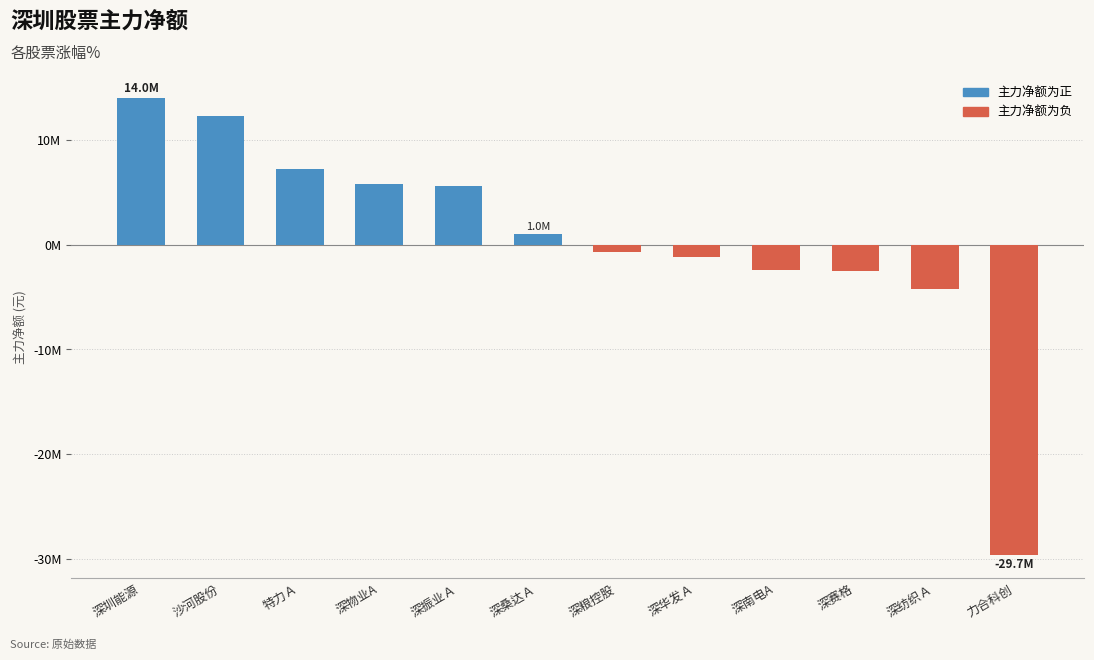

Reading left to right, list all the values displayed in this chart.

深圳能源=14014873	沙河股份=12324325	特力Ａ=7225406	深物业A=5836317	深振业Ａ=5603438	深桑达Ａ=1026365	深粮控股=-727550	深华发Ａ=-1140287	深南电A=-2417715	深赛格=-2522589	深纺织Ａ=-4207875	力合科创=-29655871